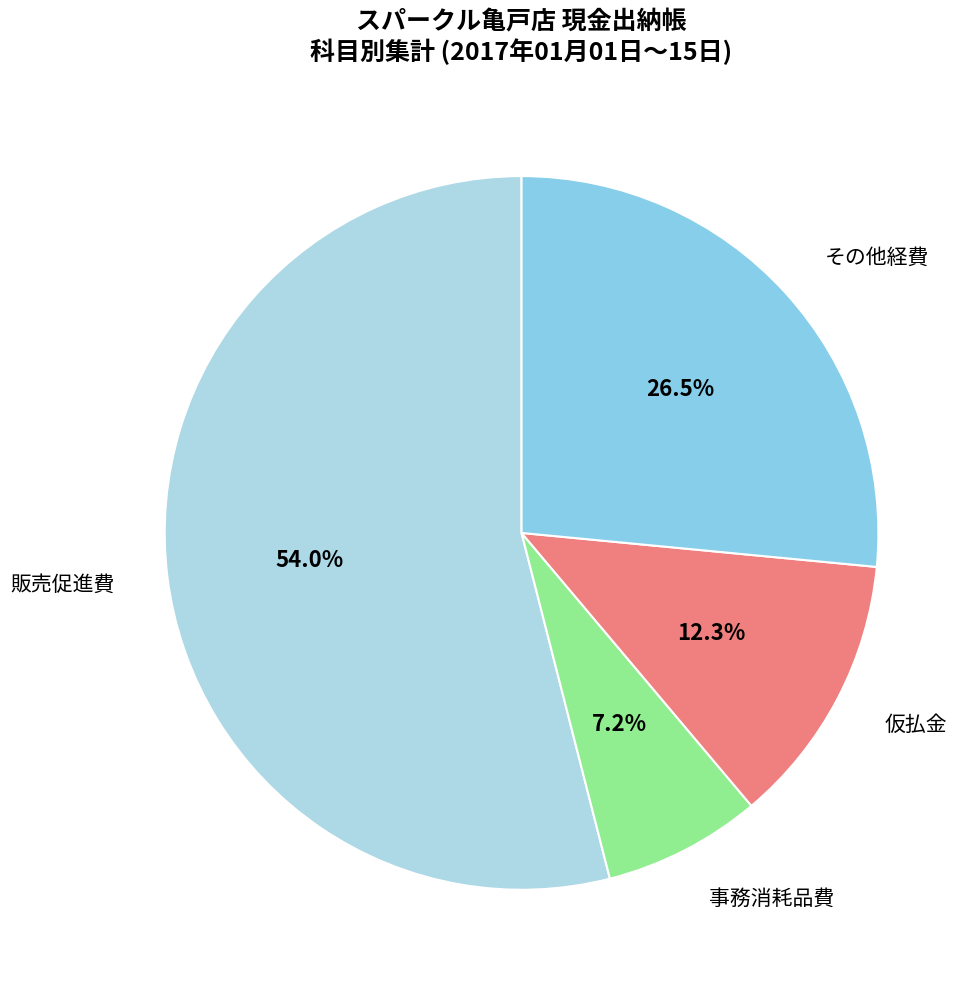

Which category has the biggest portion of the pie?

販売促進費